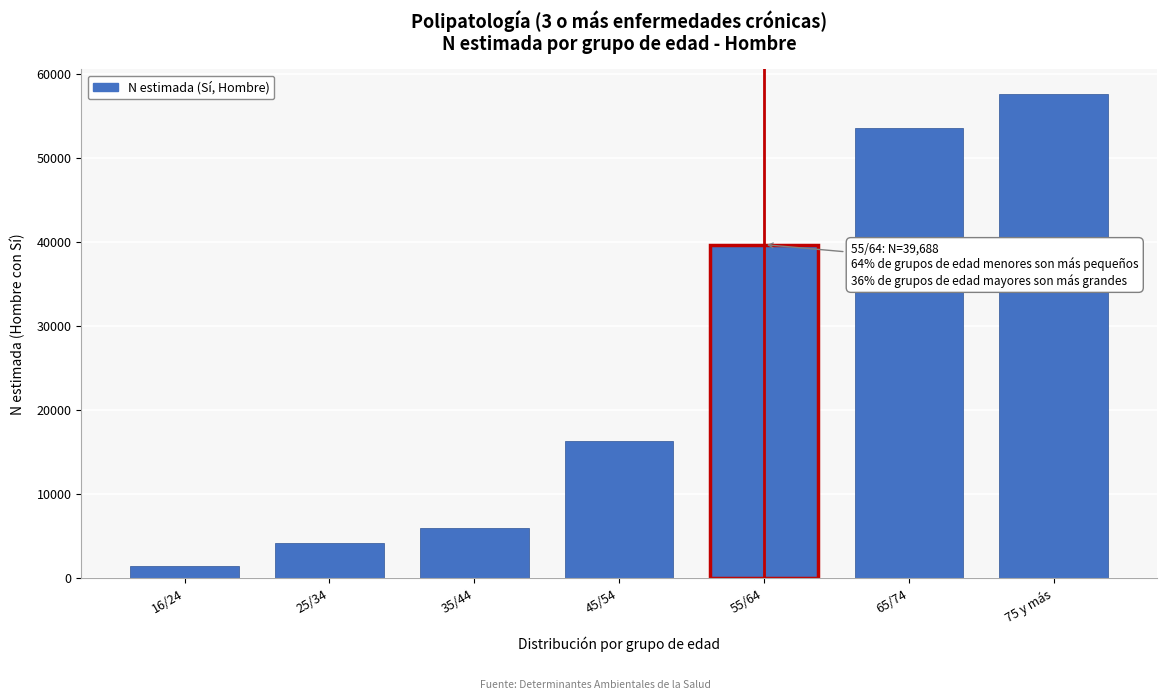

Reading left to right, list all the values displayed in this chart.

16/24=1481	25/34=4204	35/44=5950	45/54=16312	55/64=39688	65/74=53516	75 y más=57633